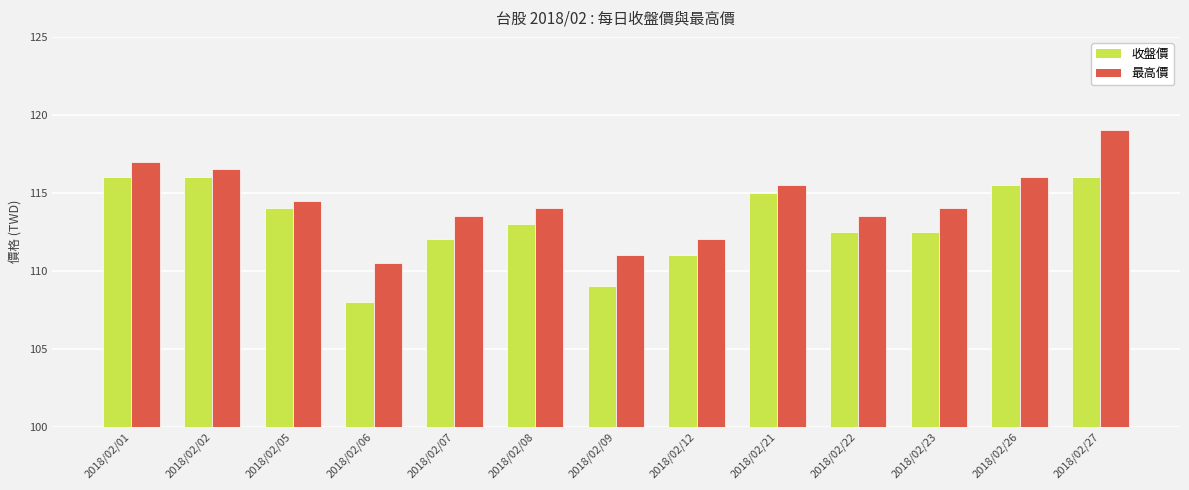

How many categories are shown in the chart?

13